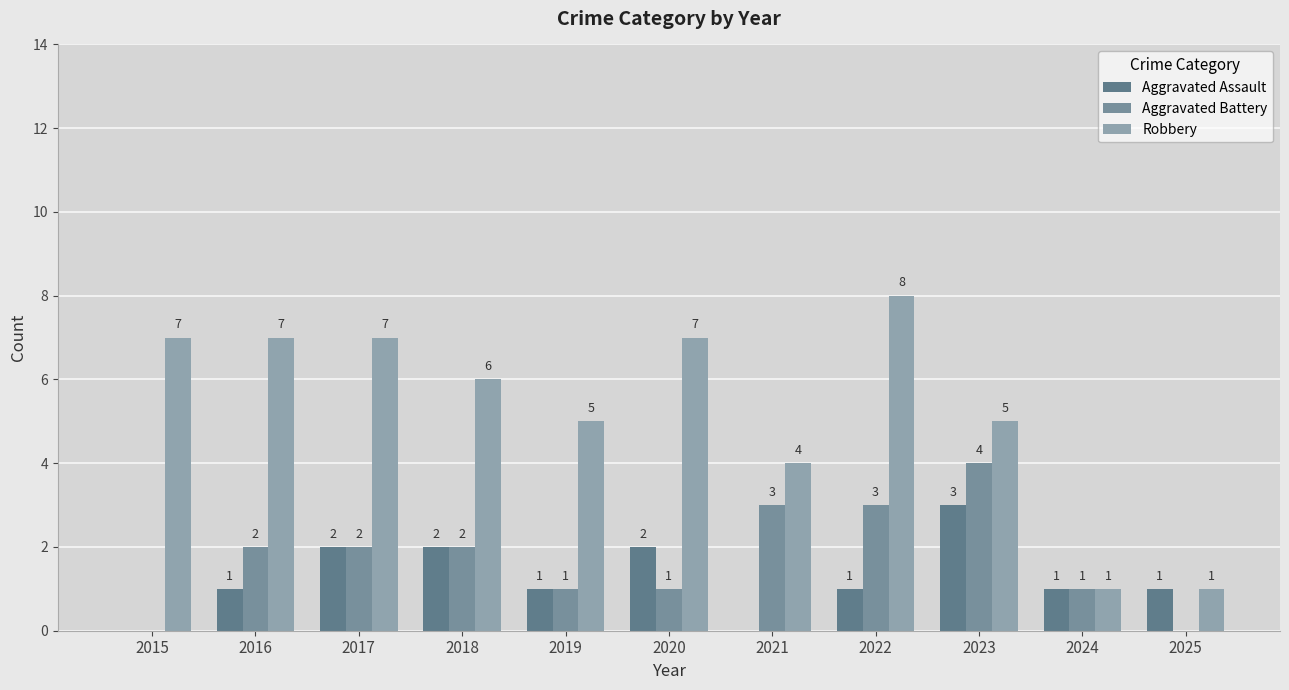

How many series are shown in this chart?

3